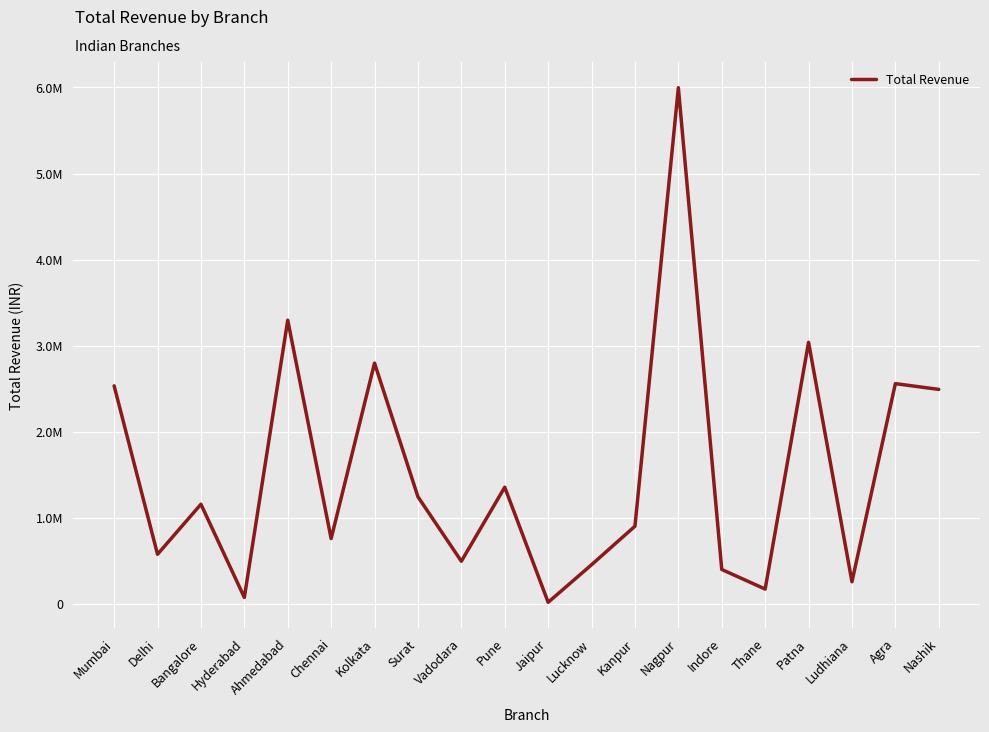

What is the value of the 10th point from the left?

1356180.1